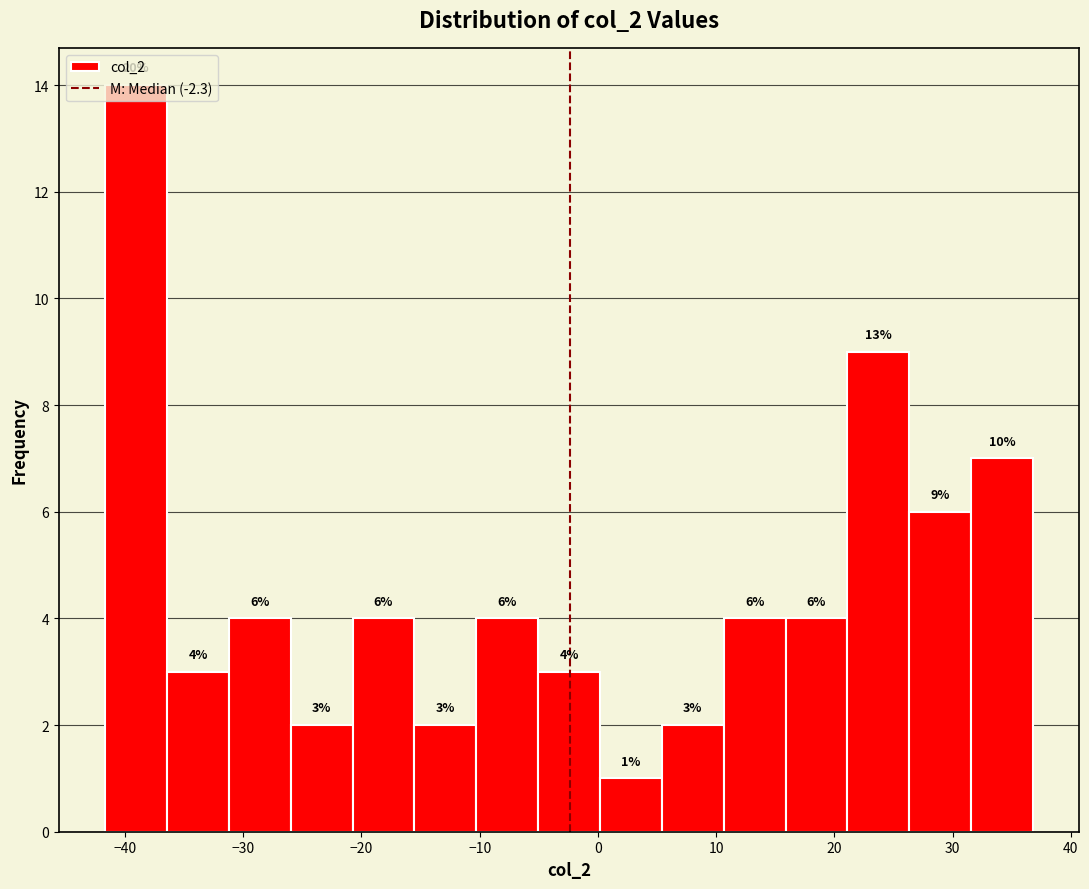

Over which range of the x-axis is the bar tallest?

-42 to -36